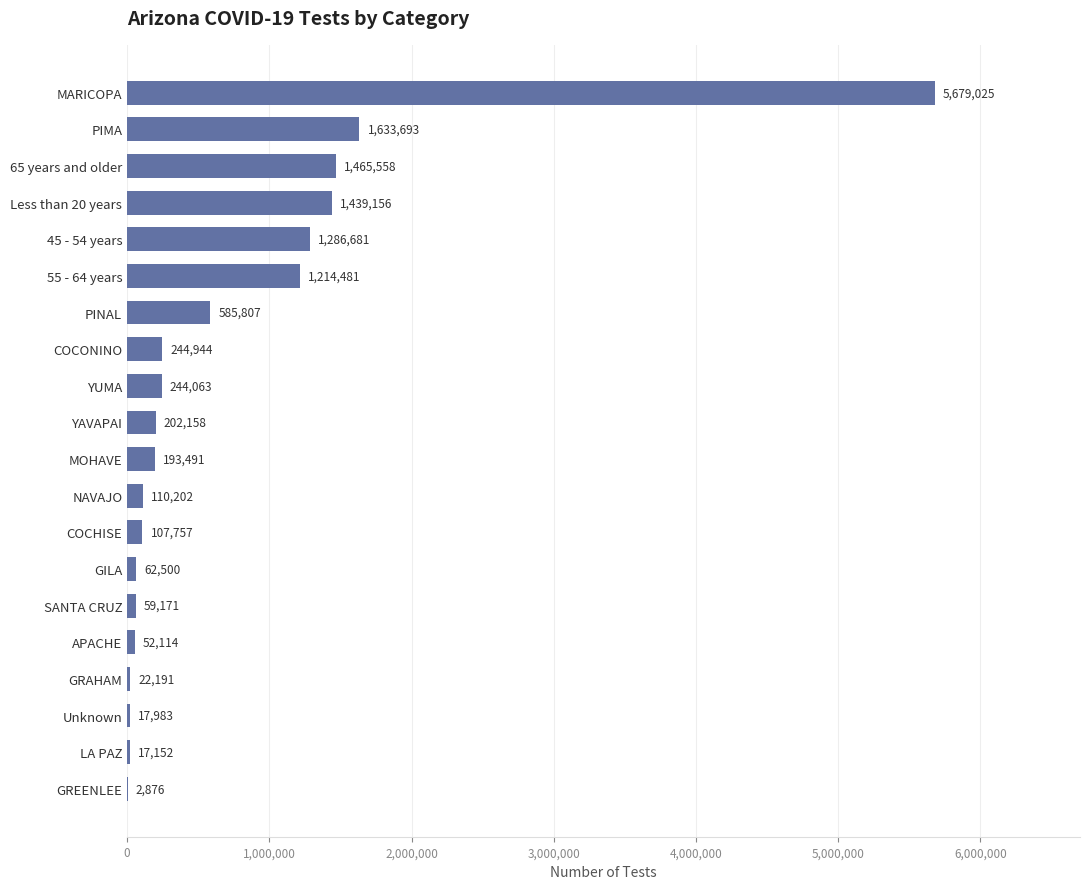

What is the approximate value at PINAL, to the nearest 50?

585800